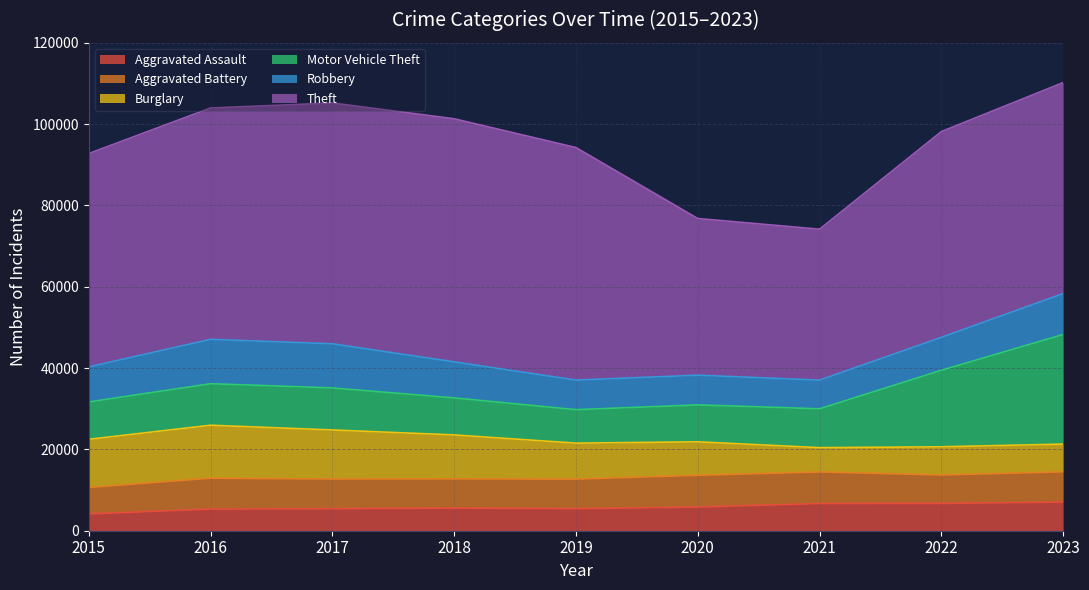

Which series has the largest range (max minus min)?

Theft